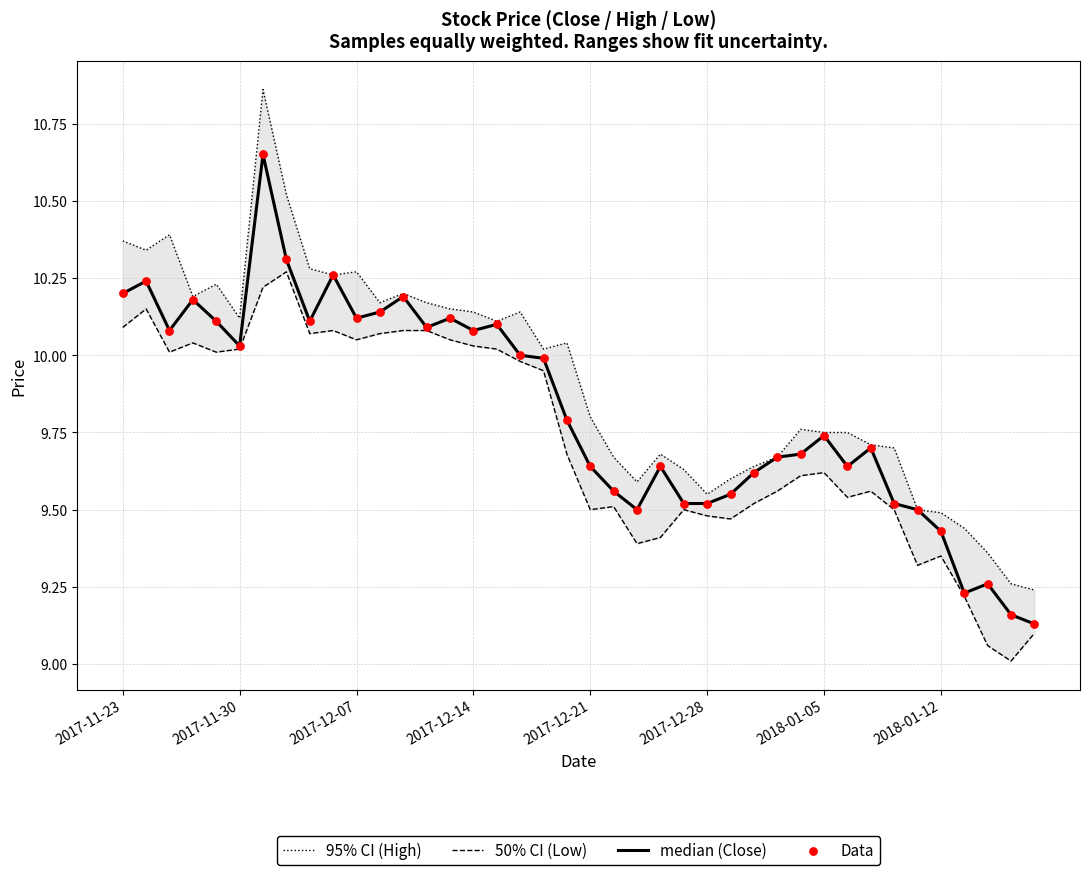

What are all the series names shown in the legend?

95% CI (High), 50% CI (Low), median (Close), Data